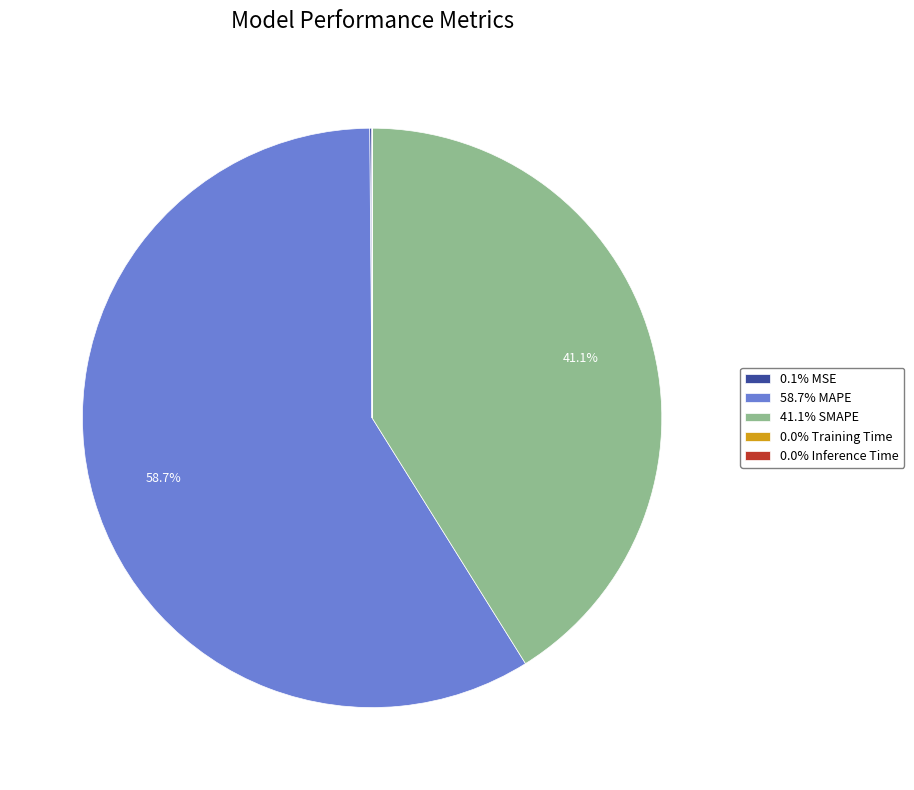

What portion of the pie excludes 41.1% SMAPE?

58.9%